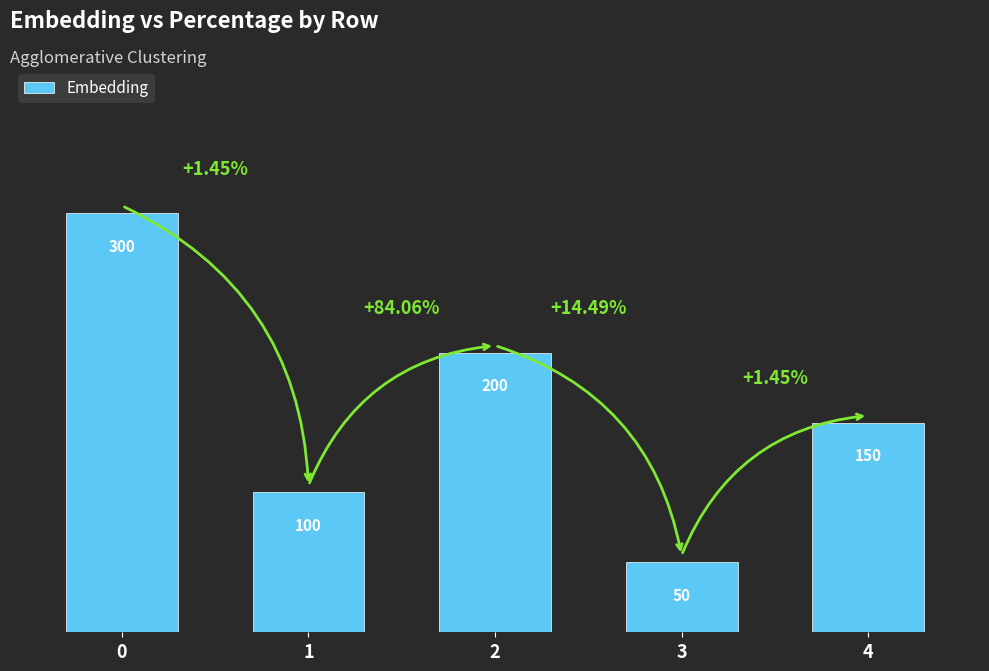

Rank the categories by value from highest to lowest.

0, 2, 4, 1, 3